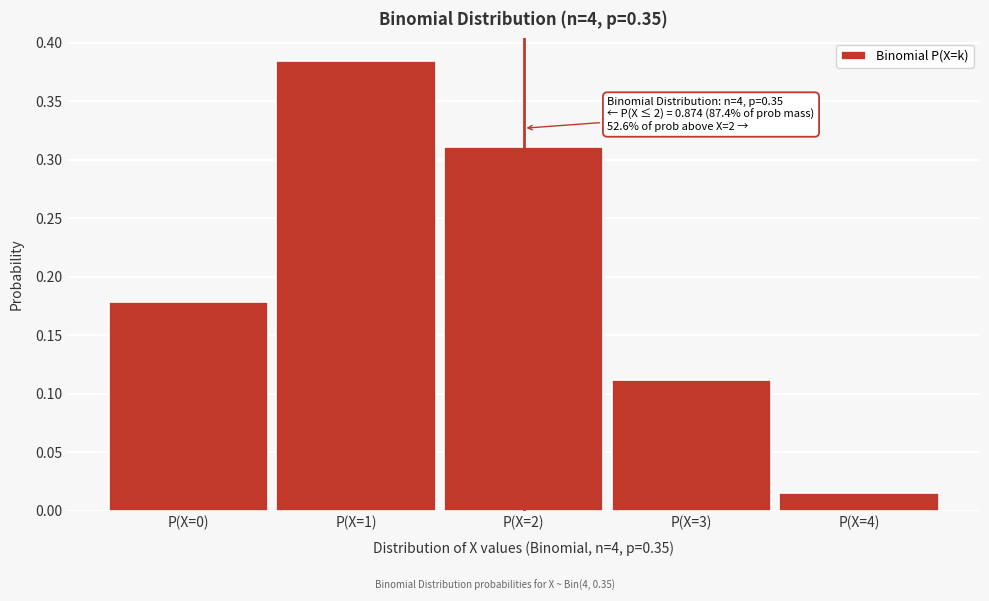

At which label is the value closest to 0?

P(X=4)